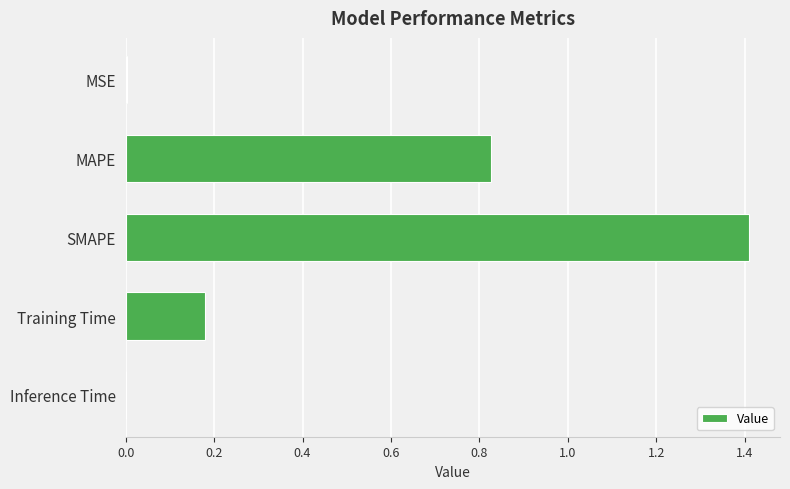

What is the change in value from SMAPE to Training Time?

-1.2